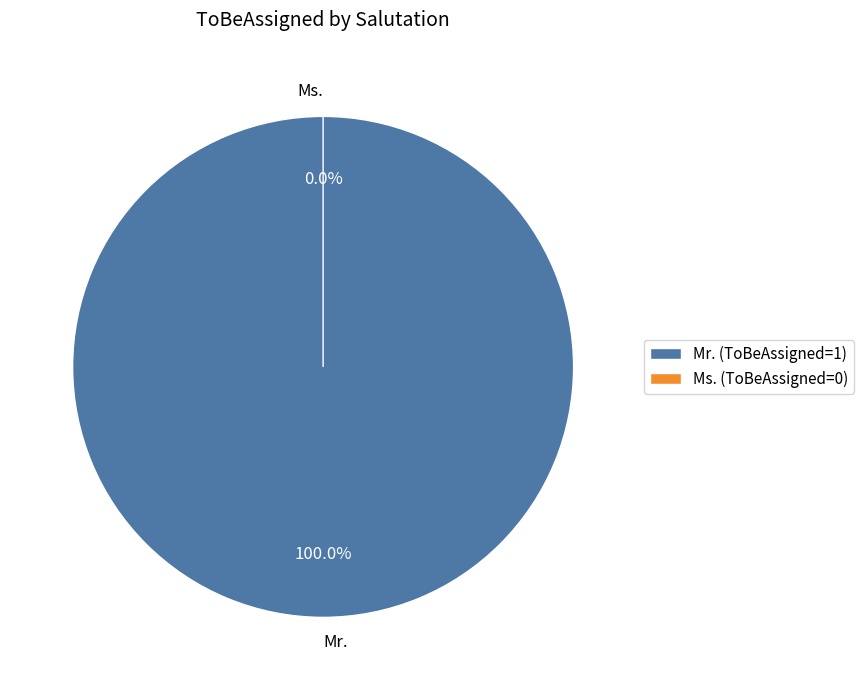

Is the sum of Ms. and Mr. greater than half?

Yes